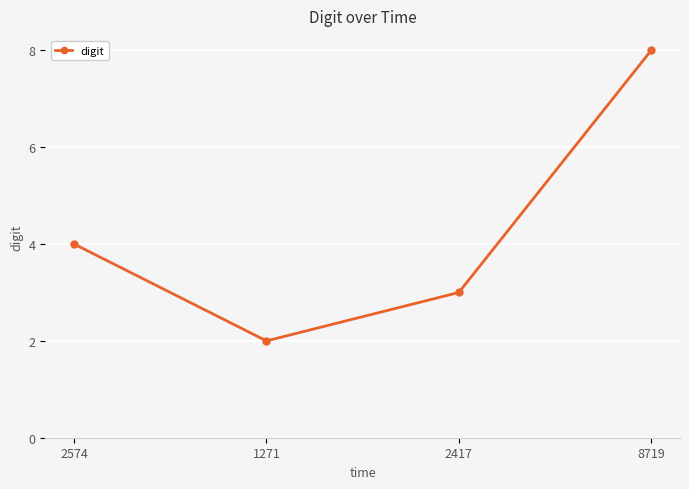

What is the ratio of the value at 2574 to the value at 2417?

1.3